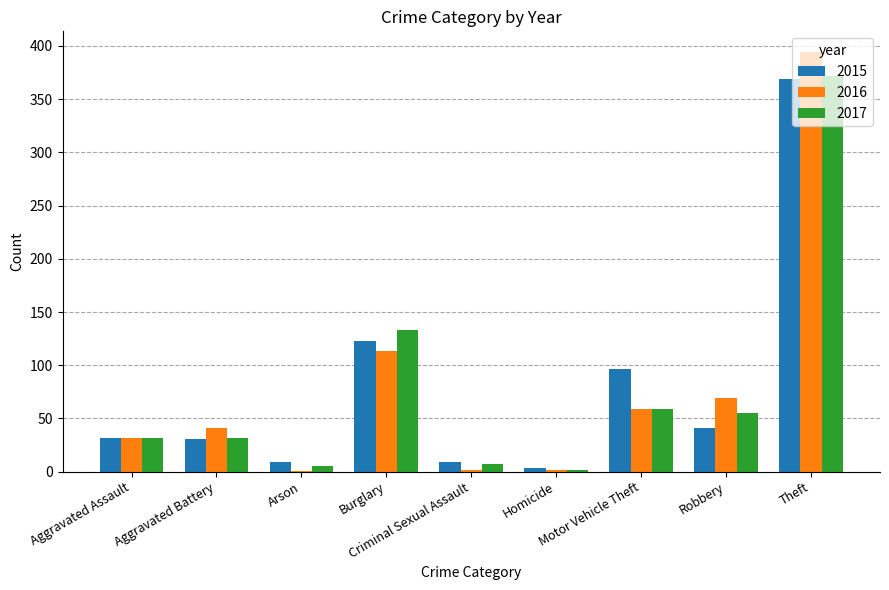

What is the sum of all 2016 values?

713